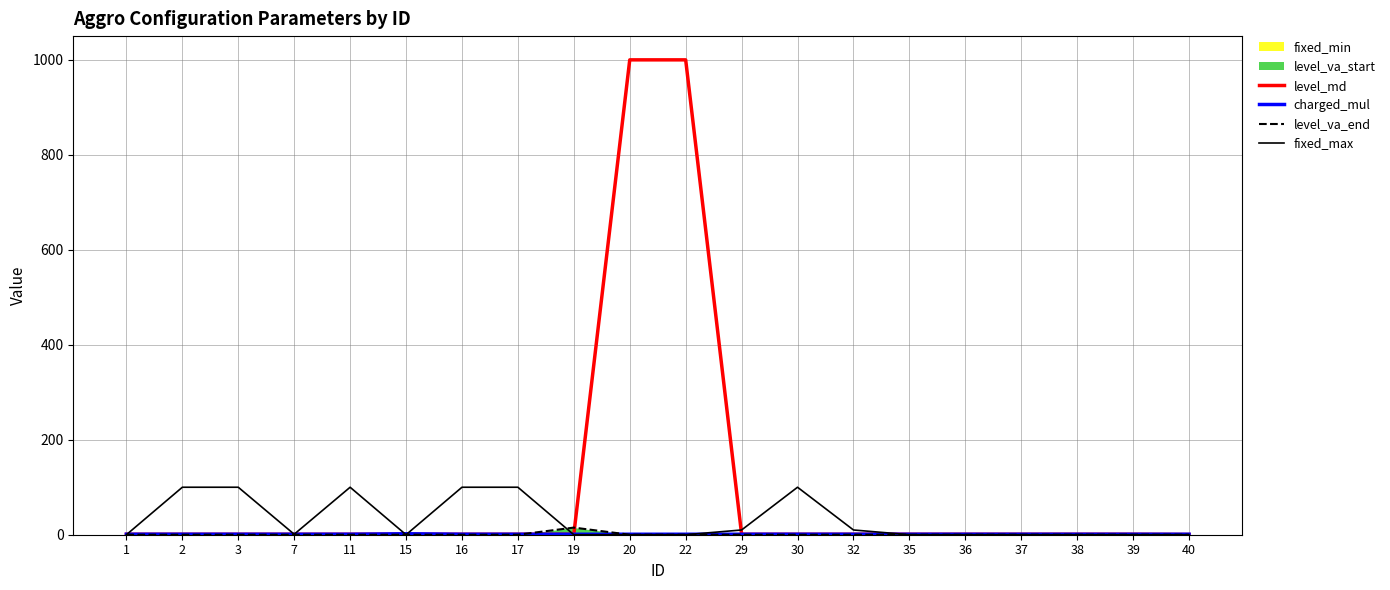

In charged_mul, how many points are higher than both neighbors (excluding endpoints)?

1